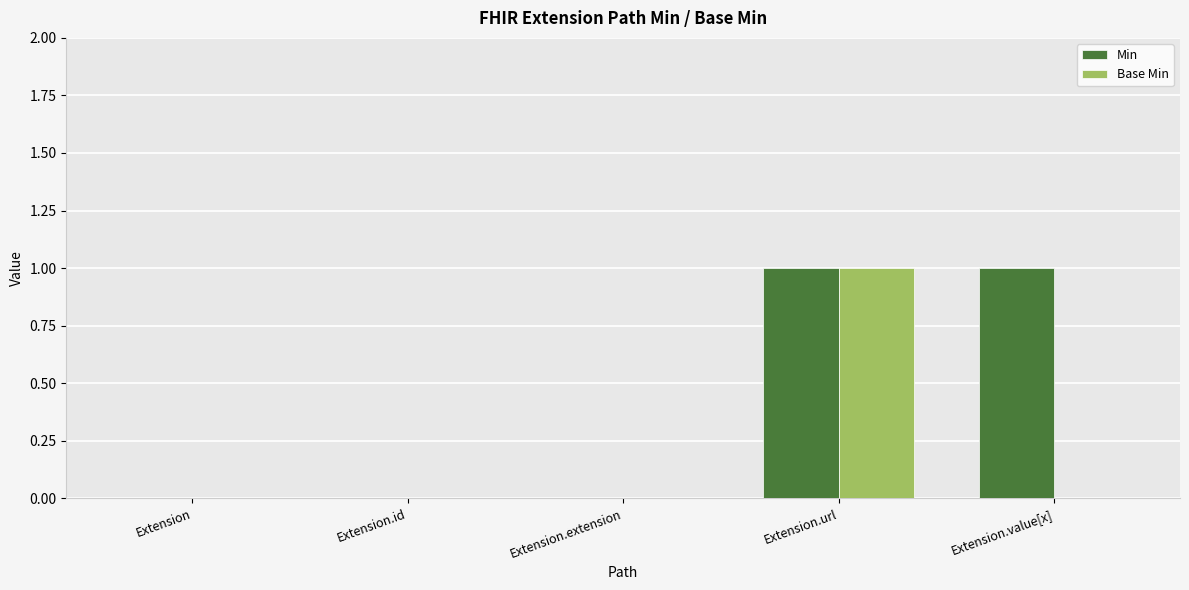

Is it true that Min equals 1 at Extension.url?

True